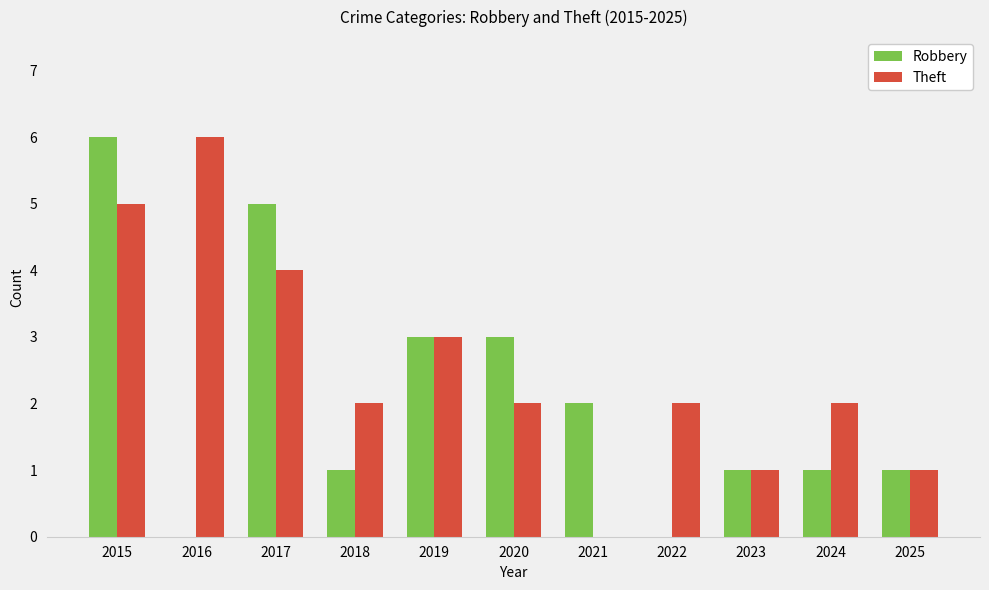

Is it true that Robbery equals 0 at 2018?

False